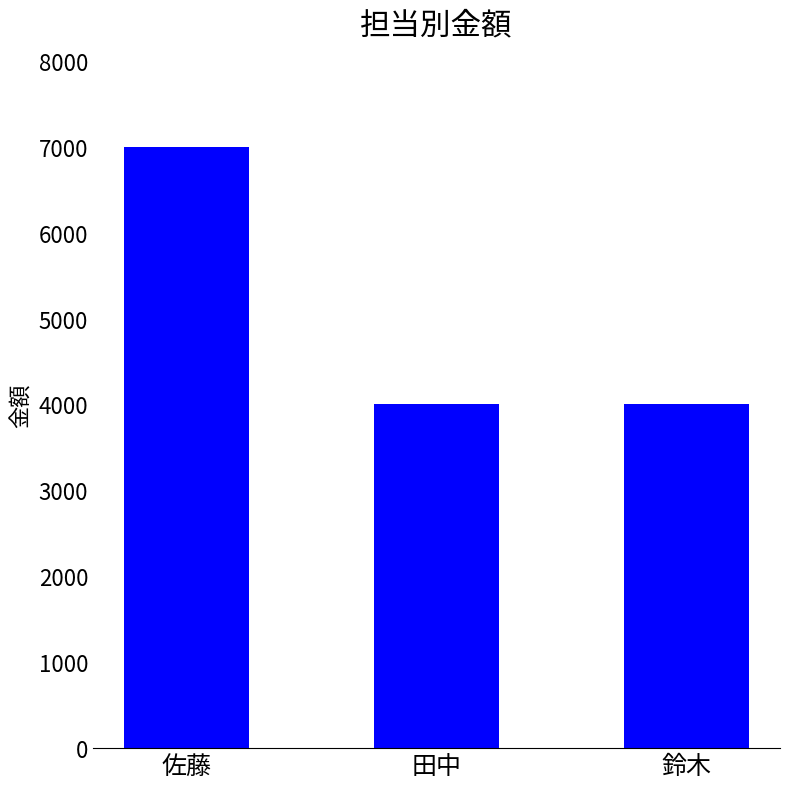

What is the approximate value at 鈴木, to the nearest 10?

4000